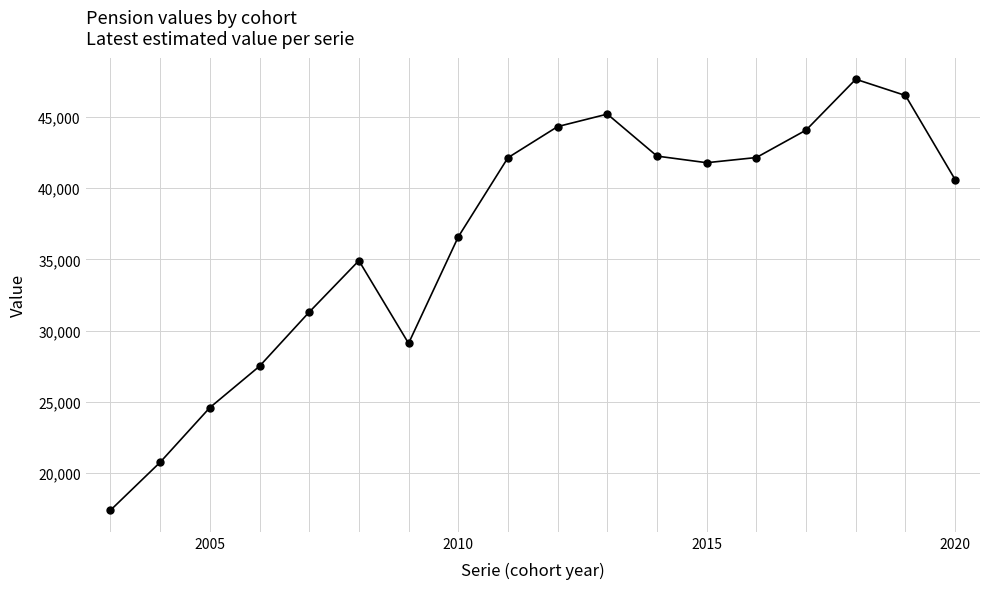

What is the smallest value displayed?

17400